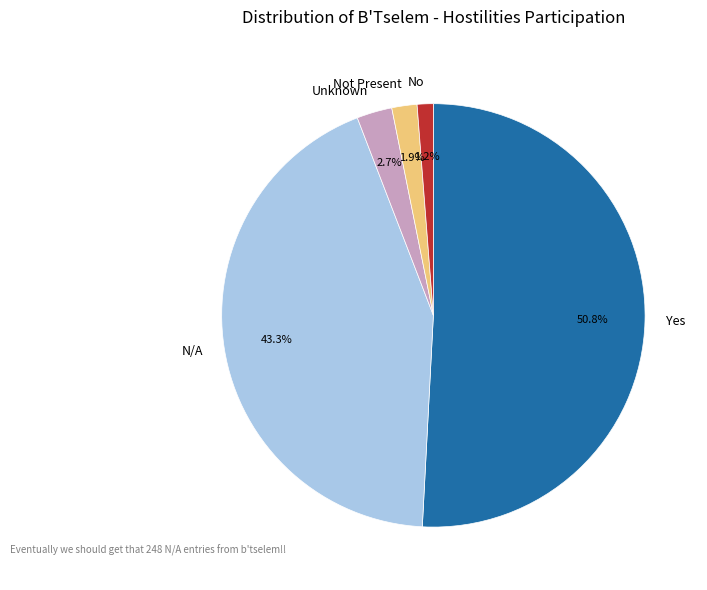

Is the sum of Yes and Not Present greater than half?

Yes